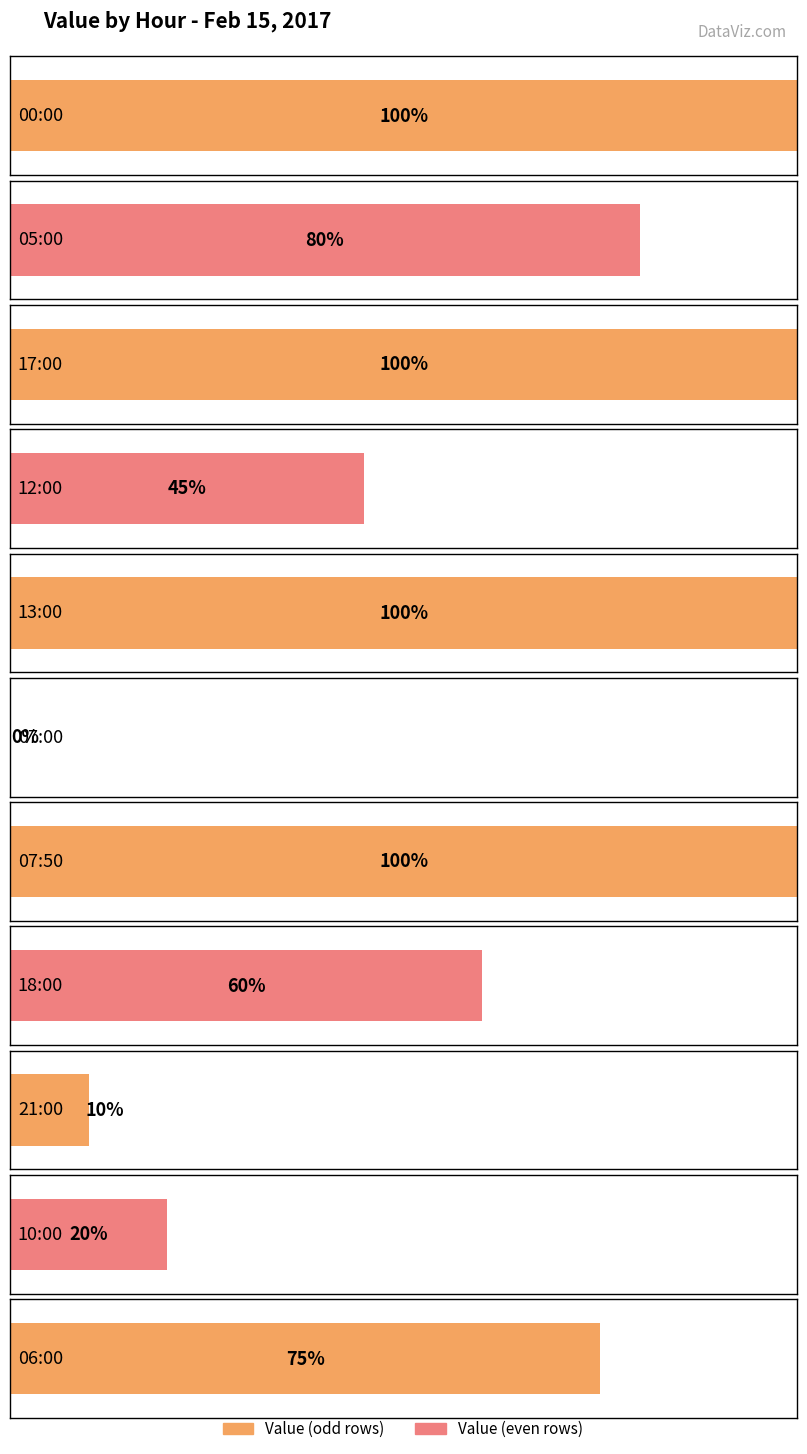

Which has a higher value, 06:00 or 17:00?

17:00